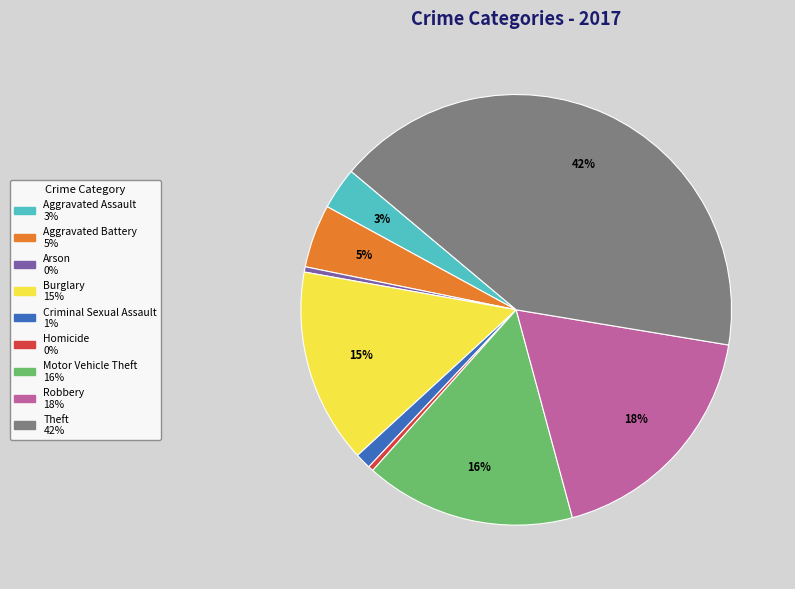

What is the largest slice in the pie chart?

Theft